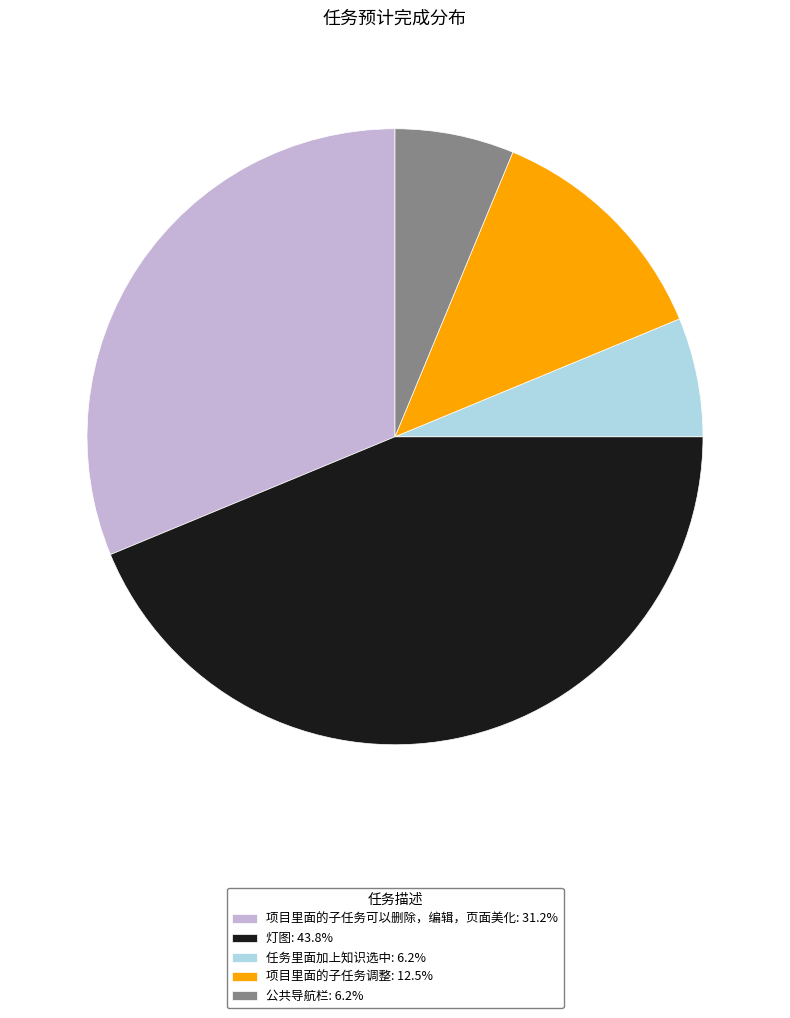

Do 项目里面的子任务可以删除，编辑，页面美化 and 公共导航栏 together represent more than half of the pie?

No